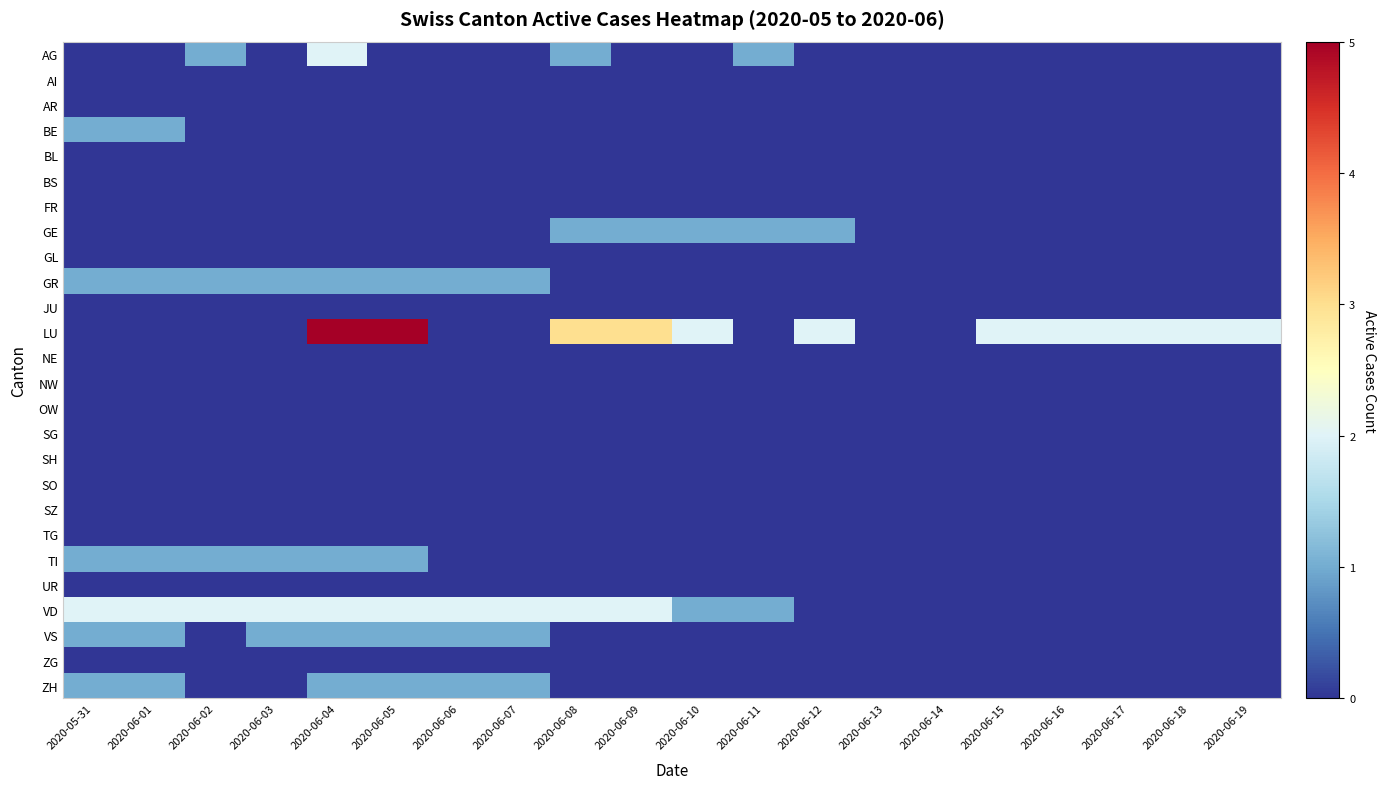

Reading right to left, what are all the values shown in this chart?

AG: 2020-06-19=0	2020-06-18=0	2020-06-17=0	2020-06-16=0	2020-06-15=0	2020-06-14=0	2020-06-13=0	2020-06-12=0	2020-06-11=1	2020-06-10=0	2020-06-09=0	2020-06-08=1	2020-06-07=0	2020-06-06=0	2020-06-05=0	2020-06-04=2	2020-06-03=0	2020-06-02=1	2020-06-01=0	2020-05-31=0
AI: 2020-06-19=0	2020-06-18=0	2020-06-17=0	2020-06-16=0	2020-06-15=0	2020-06-14=0	2020-06-13=0	2020-06-12=0	2020-06-11=0	2020-06-10=0	2020-06-09=0	2020-06-08=0	2020-06-07=0	2020-06-06=0	2020-06-05=0	2020-06-04=0	2020-06-03=0	2020-06-02=0	2020-06-01=0	2020-05-31=0
AR: 2020-06-19=0	2020-06-18=0	2020-06-17=0	2020-06-16=0	2020-06-15=0	2020-06-14=0	2020-06-13=0	2020-06-12=0	2020-06-11=0	2020-06-10=0	2020-06-09=0	2020-06-08=0	2020-06-07=0	2020-06-06=0	2020-06-05=0	2020-06-04=0	2020-06-03=0	2020-06-02=0	2020-06-01=0	2020-05-31=0
BE: 2020-06-19=0	2020-06-18=0	2020-06-17=0	2020-06-16=0	2020-06-15=0	2020-06-14=0	2020-06-13=0	2020-06-12=0	2020-06-11=0	2020-06-10=0	2020-06-09=0	2020-06-08=0	2020-06-07=0	2020-06-06=0	2020-06-05=0	2020-06-04=0	2020-06-03=0	2020-06-02=0	2020-06-01=1	2020-05-31=1
BL: 2020-06-19=0	2020-06-18=0	2020-06-17=0	2020-06-16=0	2020-06-15=0	2020-06-14=0	2020-06-13=0	2020-06-12=0	2020-06-11=0	2020-06-10=0	2020-06-09=0	2020-06-08=0	2020-06-07=0	2020-06-06=0	2020-06-05=0	2020-06-04=0	2020-06-03=0	2020-06-02=0	2020-06-01=0	2020-05-31=0
BS: 2020-06-19=0	2020-06-18=0	2020-06-17=0	2020-06-16=0	2020-06-15=0	2020-06-14=0	2020-06-13=0	2020-06-12=0	2020-06-11=0	2020-06-10=0	2020-06-09=0	2020-06-08=0	2020-06-07=0	2020-06-06=0	2020-06-05=0	2020-06-04=0	2020-06-03=0	2020-06-02=0	2020-06-01=0	2020-05-31=0
FR: 2020-06-19=0	2020-06-18=0	2020-06-17=0	2020-06-16=0	2020-06-15=0	2020-06-14=0	2020-06-13=0	2020-06-12=0	2020-06-11=0	2020-06-10=0	2020-06-09=0	2020-06-08=0	2020-06-07=0	2020-06-06=0	2020-06-05=0	2020-06-04=0	2020-06-03=0	2020-06-02=0	2020-06-01=0	2020-05-31=0
GE: 2020-06-19=0	2020-06-18=0	2020-06-17=0	2020-06-16=0	2020-06-15=0	2020-06-14=0	2020-06-13=0	2020-06-12=1	2020-06-11=1	2020-06-10=1	2020-06-09=1	2020-06-08=1	2020-06-07=0	2020-06-06=0	2020-06-05=0	2020-06-04=0	2020-06-03=0	2020-06-02=0	2020-06-01=0	2020-05-31=0
GL: 2020-06-19=0	2020-06-18=0	2020-06-17=0	2020-06-16=0	2020-06-15=0	2020-06-14=0	2020-06-13=0	2020-06-12=0	2020-06-11=0	2020-06-10=0	2020-06-09=0	2020-06-08=0	2020-06-07=0	2020-06-06=0	2020-06-05=0	2020-06-04=0	2020-06-03=0	2020-06-02=0	2020-06-01=0	2020-05-31=0
GR: 2020-06-19=0	2020-06-18=0	2020-06-17=0	2020-06-16=0	2020-06-15=0	2020-06-14=0	2020-06-13=0	2020-06-12=0	2020-06-11=0	2020-06-10=0	2020-06-09=0	2020-06-08=0	2020-06-07=1	2020-06-06=1	2020-06-05=1	2020-06-04=1	2020-06-03=1	2020-06-02=1	2020-06-01=1	2020-05-31=1
JU: 2020-06-19=0	2020-06-18=0	2020-06-17=0	2020-06-16=0	2020-06-15=0	2020-06-14=0	2020-06-13=0	2020-06-12=0	2020-06-11=0	2020-06-10=0	2020-06-09=0	2020-06-08=0	2020-06-07=0	2020-06-06=0	2020-06-05=0	2020-06-04=0	2020-06-03=0	2020-06-02=0	2020-06-01=0	2020-05-31=0
LU: 2020-06-19=2	2020-06-18=2	2020-06-17=2	2020-06-16=2	2020-06-15=2	2020-06-14=0	2020-06-13=0	2020-06-12=2	2020-06-11=0	2020-06-10=2	2020-06-09=3	2020-06-08=3	2020-06-07=0	2020-06-06=0	2020-06-05=5	2020-06-04=5	2020-06-03=0	2020-06-02=0	2020-06-01=0	2020-05-31=0
NE: 2020-06-19=0	2020-06-18=0	2020-06-17=0	2020-06-16=0	2020-06-15=0	2020-06-14=0	2020-06-13=0	2020-06-12=0	2020-06-11=0	2020-06-10=0	2020-06-09=0	2020-06-08=0	2020-06-07=0	2020-06-06=0	2020-06-05=0	2020-06-04=0	2020-06-03=0	2020-06-02=0	2020-06-01=0	2020-05-31=0
NW: 2020-06-19=0	2020-06-18=0	2020-06-17=0	2020-06-16=0	2020-06-15=0	2020-06-14=0	2020-06-13=0	2020-06-12=0	2020-06-11=0	2020-06-10=0	2020-06-09=0	2020-06-08=0	2020-06-07=0	2020-06-06=0	2020-06-05=0	2020-06-04=0	2020-06-03=0	2020-06-02=0	2020-06-01=0	2020-05-31=0
OW: 2020-06-19=0	2020-06-18=0	2020-06-17=0	2020-06-16=0	2020-06-15=0	2020-06-14=0	2020-06-13=0	2020-06-12=0	2020-06-11=0	2020-06-10=0	2020-06-09=0	2020-06-08=0	2020-06-07=0	2020-06-06=0	2020-06-05=0	2020-06-04=0	2020-06-03=0	2020-06-02=0	2020-06-01=0	2020-05-31=0
SG: 2020-06-19=0	2020-06-18=0	2020-06-17=0	2020-06-16=0	2020-06-15=0	2020-06-14=0	2020-06-13=0	2020-06-12=0	2020-06-11=0	2020-06-10=0	2020-06-09=0	2020-06-08=0	2020-06-07=0	2020-06-06=0	2020-06-05=0	2020-06-04=0	2020-06-03=0	2020-06-02=0	2020-06-01=0	2020-05-31=0
SH: 2020-06-19=0	2020-06-18=0	2020-06-17=0	2020-06-16=0	2020-06-15=0	2020-06-14=0	2020-06-13=0	2020-06-12=0	2020-06-11=0	2020-06-10=0	2020-06-09=0	2020-06-08=0	2020-06-07=0	2020-06-06=0	2020-06-05=0	2020-06-04=0	2020-06-03=0	2020-06-02=0	2020-06-01=0	2020-05-31=0
SO: 2020-06-19=0	2020-06-18=0	2020-06-17=0	2020-06-16=0	2020-06-15=0	2020-06-14=0	2020-06-13=0	2020-06-12=0	2020-06-11=0	2020-06-10=0	2020-06-09=0	2020-06-08=0	2020-06-07=0	2020-06-06=0	2020-06-05=0	2020-06-04=0	2020-06-03=0	2020-06-02=0	2020-06-01=0	2020-05-31=0
SZ: 2020-06-19=0	2020-06-18=0	2020-06-17=0	2020-06-16=0	2020-06-15=0	2020-06-14=0	2020-06-13=0	2020-06-12=0	2020-06-11=0	2020-06-10=0	2020-06-09=0	2020-06-08=0	2020-06-07=0	2020-06-06=0	2020-06-05=0	2020-06-04=0	2020-06-03=0	2020-06-02=0	2020-06-01=0	2020-05-31=0
TG: 2020-06-19=0	2020-06-18=0	2020-06-17=0	2020-06-16=0	2020-06-15=0	2020-06-14=0	2020-06-13=0	2020-06-12=0	2020-06-11=0	2020-06-10=0	2020-06-09=0	2020-06-08=0	2020-06-07=0	2020-06-06=0	2020-06-05=0	2020-06-04=0	2020-06-03=0	2020-06-02=0	2020-06-01=0	2020-05-31=0
TI: 2020-06-19=0	2020-06-18=0	2020-06-17=0	2020-06-16=0	2020-06-15=0	2020-06-14=0	2020-06-13=0	2020-06-12=0	2020-06-11=0	2020-06-10=0	2020-06-09=0	2020-06-08=0	2020-06-07=0	2020-06-06=0	2020-06-05=1	2020-06-04=1	2020-06-03=1	2020-06-02=1	2020-06-01=1	2020-05-31=1
UR: 2020-06-19=0	2020-06-18=0	2020-06-17=0	2020-06-16=0	2020-06-15=0	2020-06-14=0	2020-06-13=0	2020-06-12=0	2020-06-11=0	2020-06-10=0	2020-06-09=0	2020-06-08=0	2020-06-07=0	2020-06-06=0	2020-06-05=0	2020-06-04=0	2020-06-03=0	2020-06-02=0	2020-06-01=0	2020-05-31=0
VD: 2020-06-19=0	2020-06-18=0	2020-06-17=0	2020-06-16=0	2020-06-15=0	2020-06-14=0	2020-06-13=0	2020-06-12=0	2020-06-11=1	2020-06-10=1	2020-06-09=2	2020-06-08=2	2020-06-07=2	2020-06-06=2	2020-06-05=2	2020-06-04=2	2020-06-03=2	2020-06-02=2	2020-06-01=2	2020-05-31=2
VS: 2020-06-19=0	2020-06-18=0	2020-06-17=0	2020-06-16=0	2020-06-15=0	2020-06-14=0	2020-06-13=0	2020-06-12=0	2020-06-11=0	2020-06-10=0	2020-06-09=0	2020-06-08=0	2020-06-07=1	2020-06-06=1	2020-06-05=1	2020-06-04=1	2020-06-03=1	2020-06-02=0	2020-06-01=1	2020-05-31=1
ZG: 2020-06-19=0	2020-06-18=0	2020-06-17=0	2020-06-16=0	2020-06-15=0	2020-06-14=0	2020-06-13=0	2020-06-12=0	2020-06-11=0	2020-06-10=0	2020-06-09=0	2020-06-08=0	2020-06-07=0	2020-06-06=0	2020-06-05=0	2020-06-04=0	2020-06-03=0	2020-06-02=0	2020-06-01=0	2020-05-31=0
ZH: 2020-06-19=0	2020-06-18=0	2020-06-17=0	2020-06-16=0	2020-06-15=0	2020-06-14=0	2020-06-13=0	2020-06-12=0	2020-06-11=0	2020-06-10=0	2020-06-09=0	2020-06-08=0	2020-06-07=1	2020-06-06=1	2020-06-05=1	2020-06-04=1	2020-06-03=0	2020-06-02=0	2020-06-01=1	2020-05-31=1